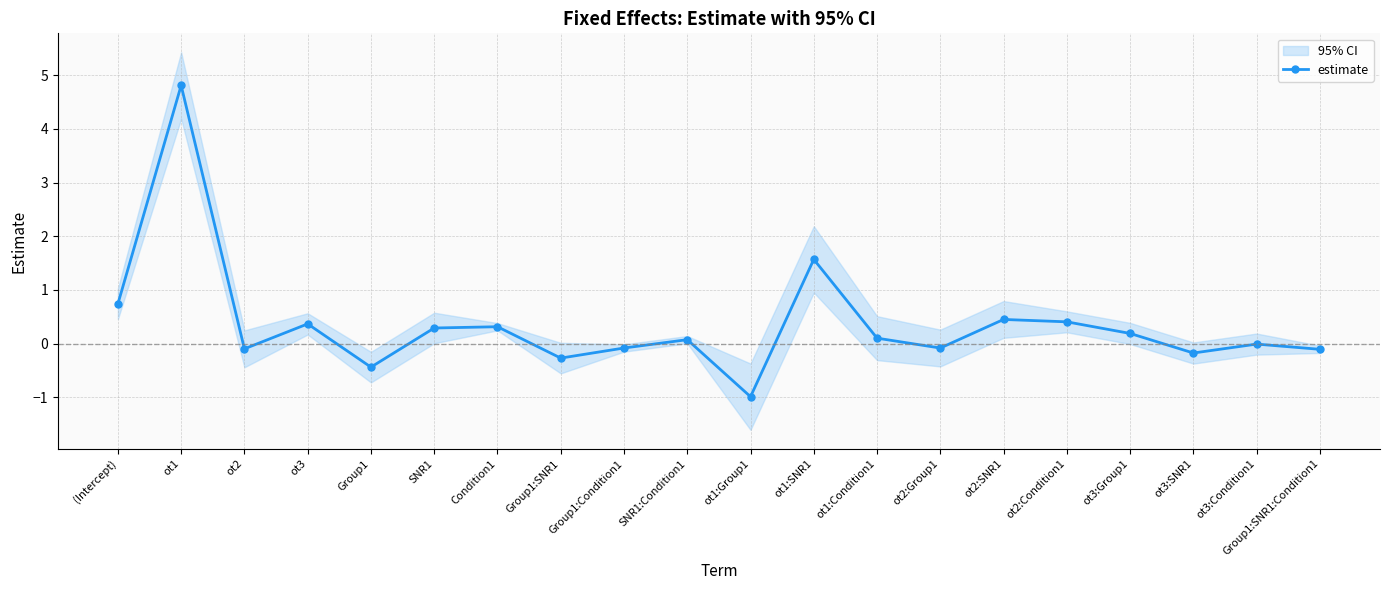

Rank the categories by value from lowest to highest.

ot1:Group1, Group1, Group1:SNR1, ot3:SNR1, Group1:SNR1:Condition1, ot2, ot2:Group1, Group1:Condition1, ot3:Condition1, SNR1:Condition1, ot1:Condition1, ot3:Group1, SNR1, Condition1, ot3, ot2:Condition1, ot2:SNR1, (Intercept), ot1:SNR1, ot1